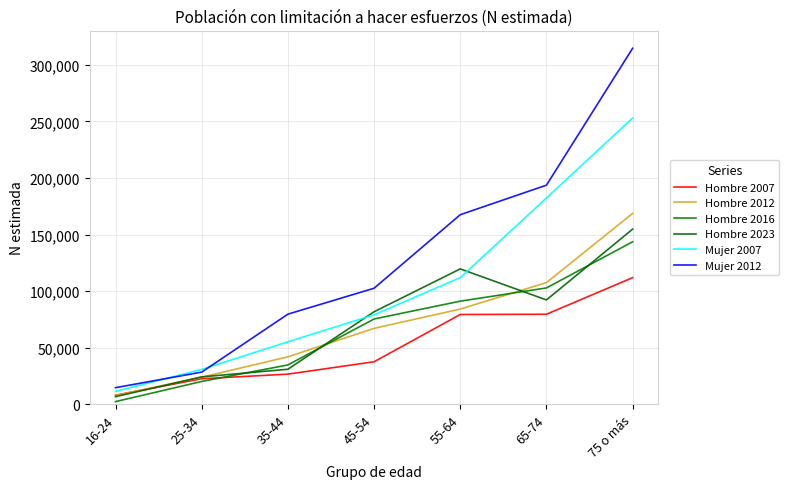

What is the value of the Hombre 2016 point at the 3rd from the left?

34796